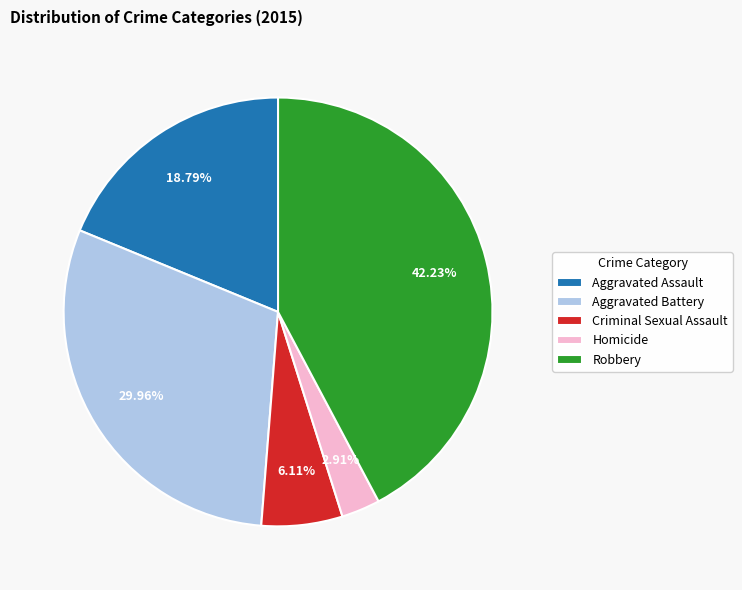

Is there any slice that represents more than half of the pie?

No